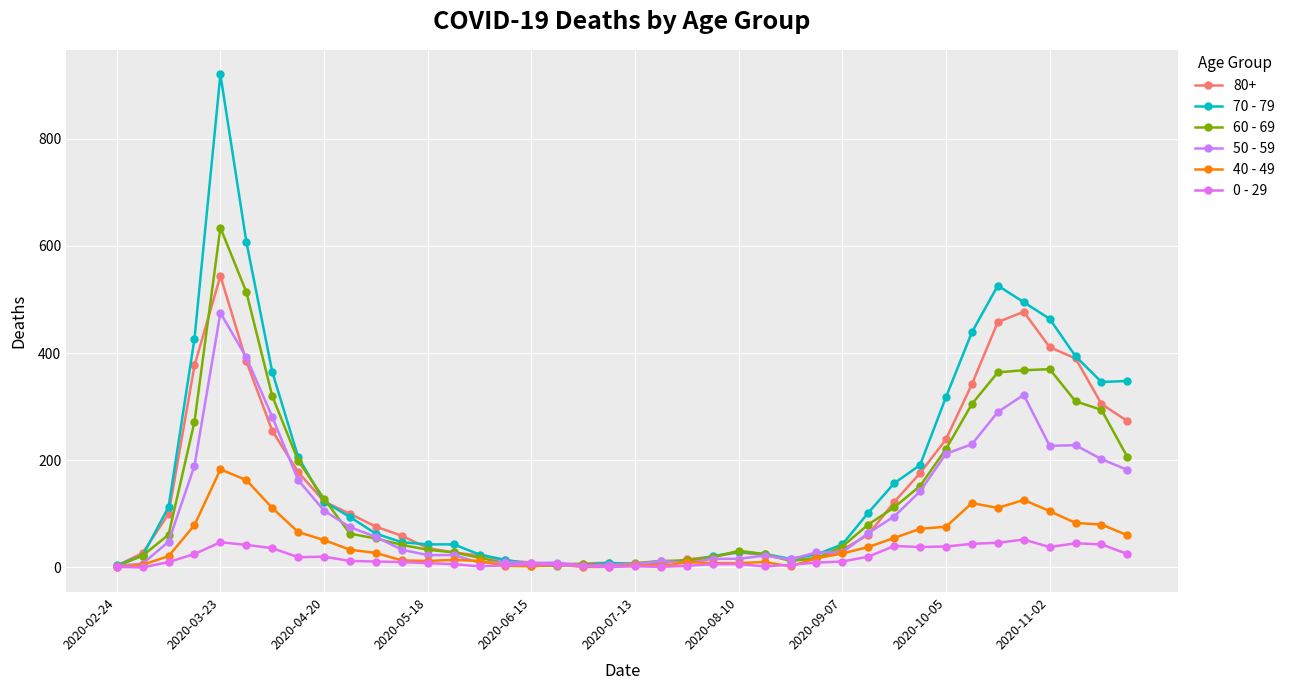

How many lines are shown in the chart?

6